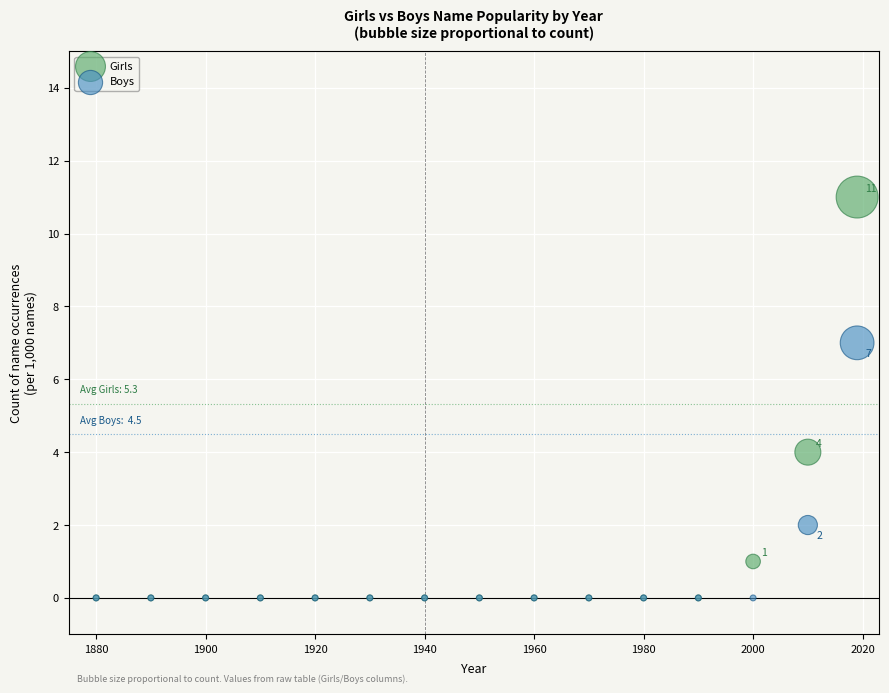

Which series has the widest spread of Y values?

Girls